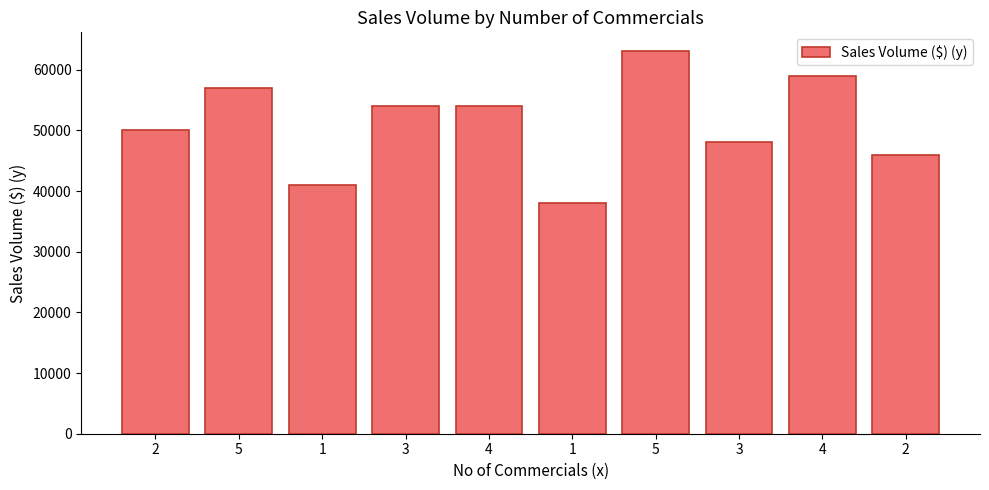

Between 4 and 5, which is larger?

5